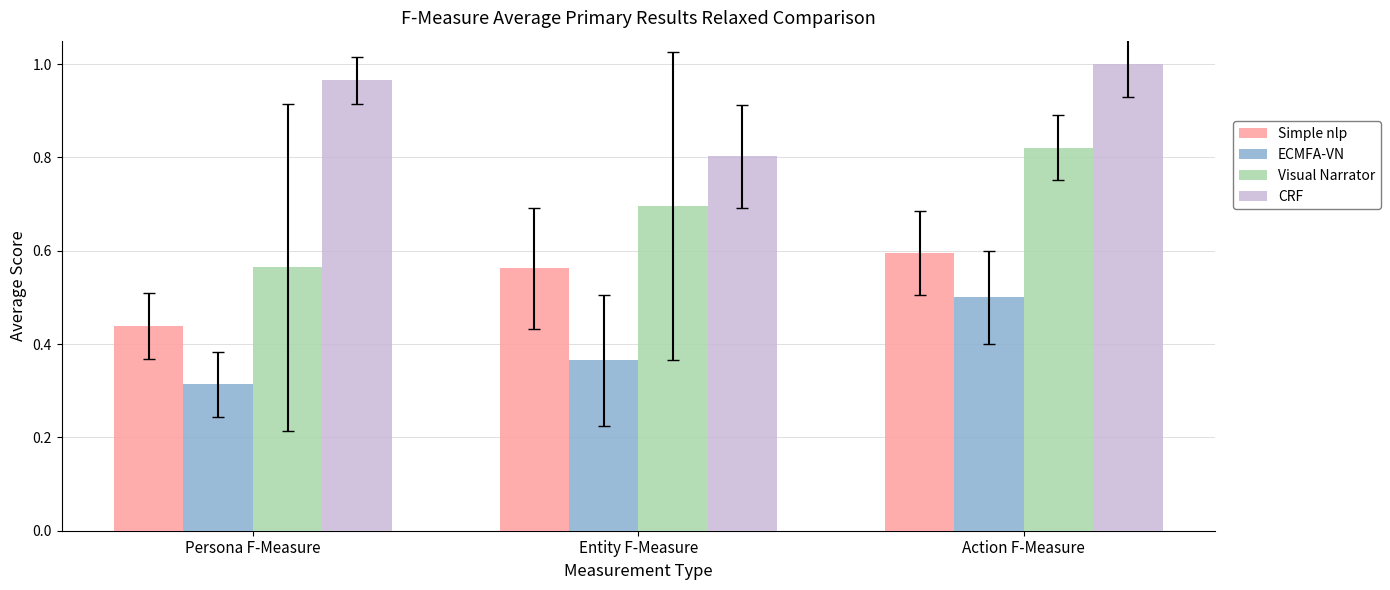

What is the label of the 1st bar from the left?

Persona F-Measure